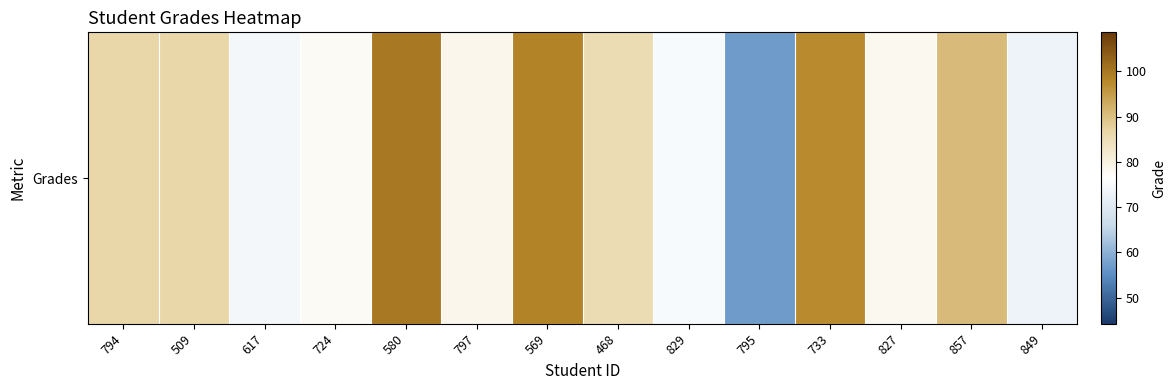

The value at 829 is 37.1. True or false?

False